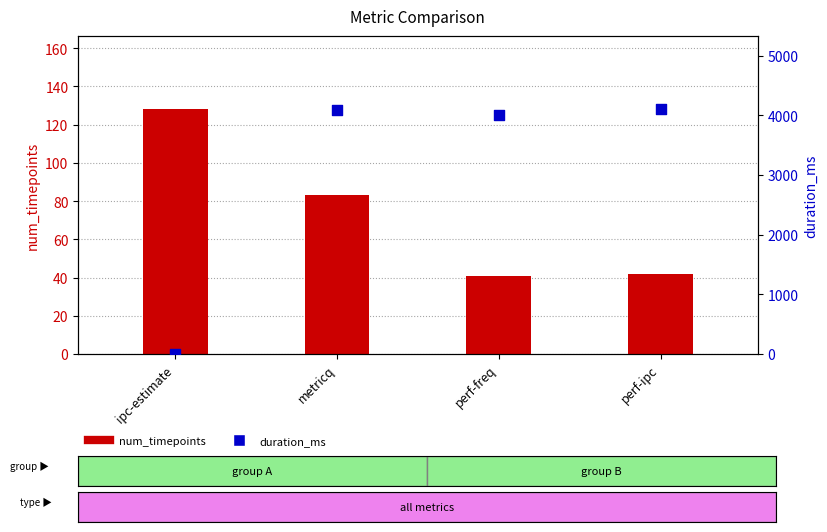

At how many categories does at least one series exceed 2652?

3